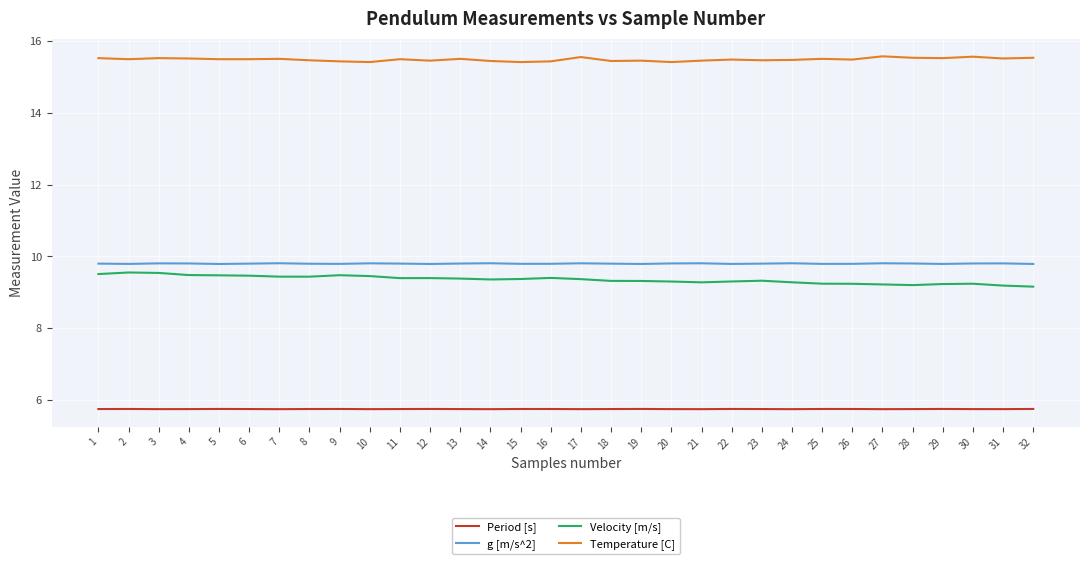

The g [m/s^2] series shows 9.8 at 11. True or false?

True